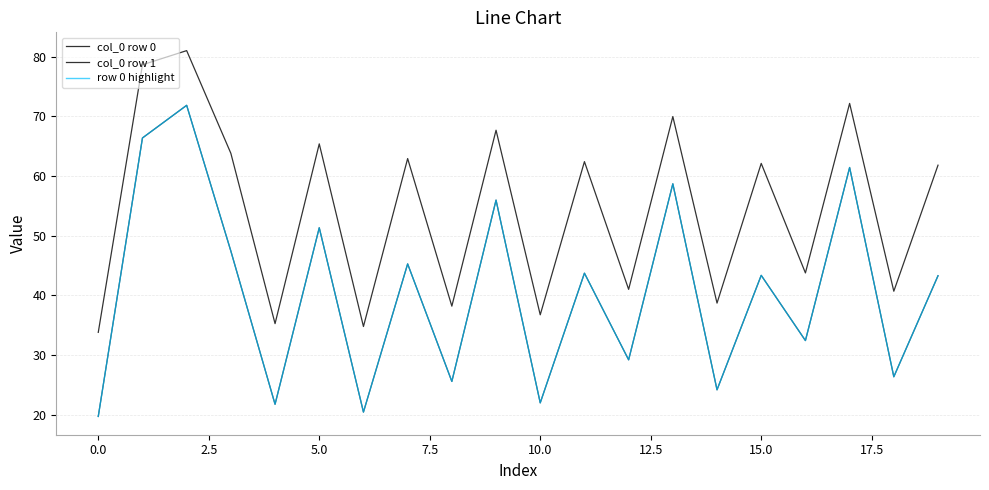

True or false: row 0 highlight and col_0 row 0 intersect in this chart.

False